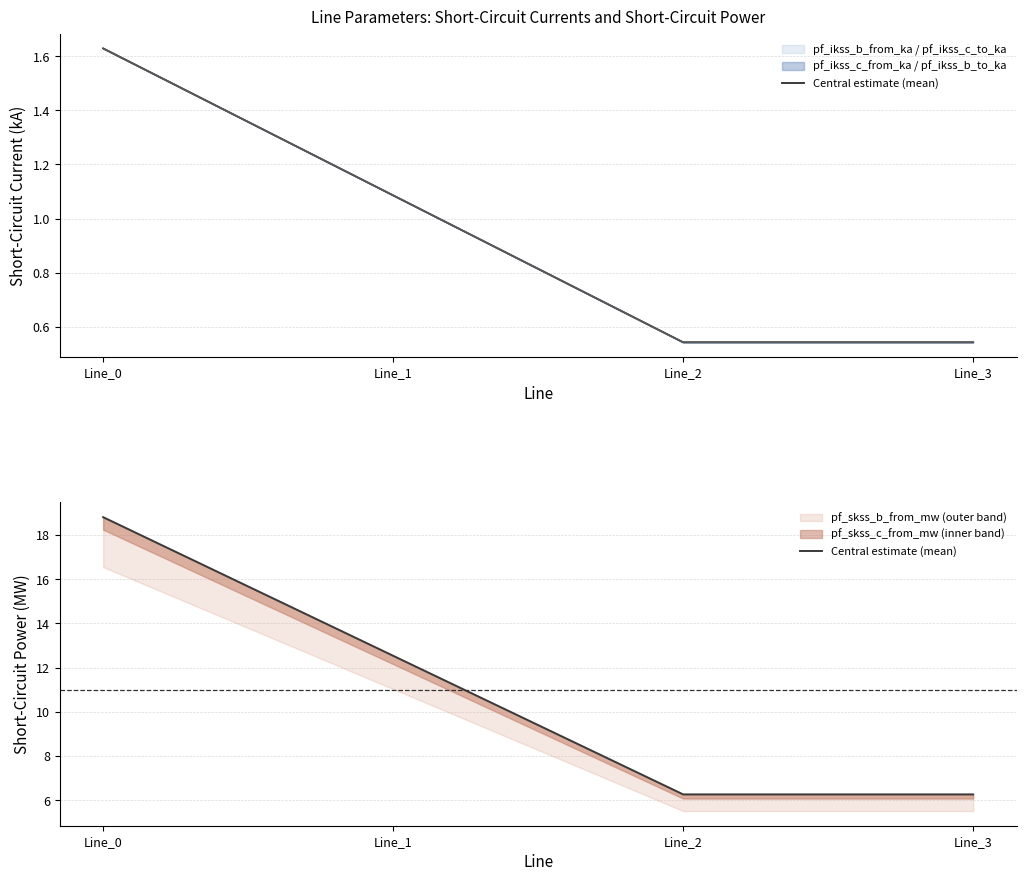

True or false: the data has more than 1 interior local peaks.

False